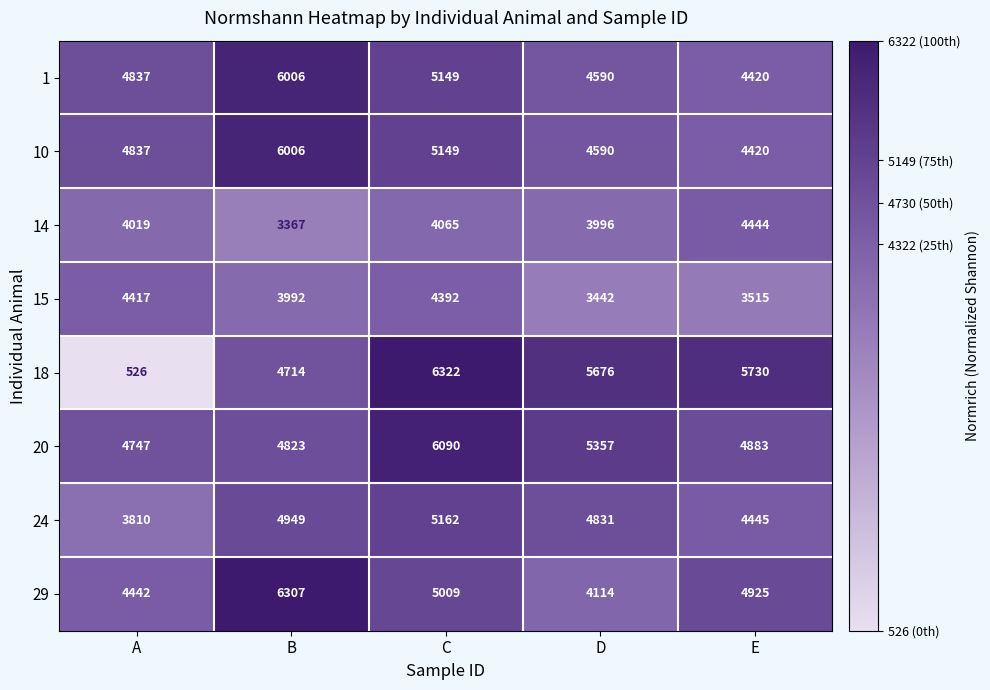

At which category is the sum across all series the highest?

C